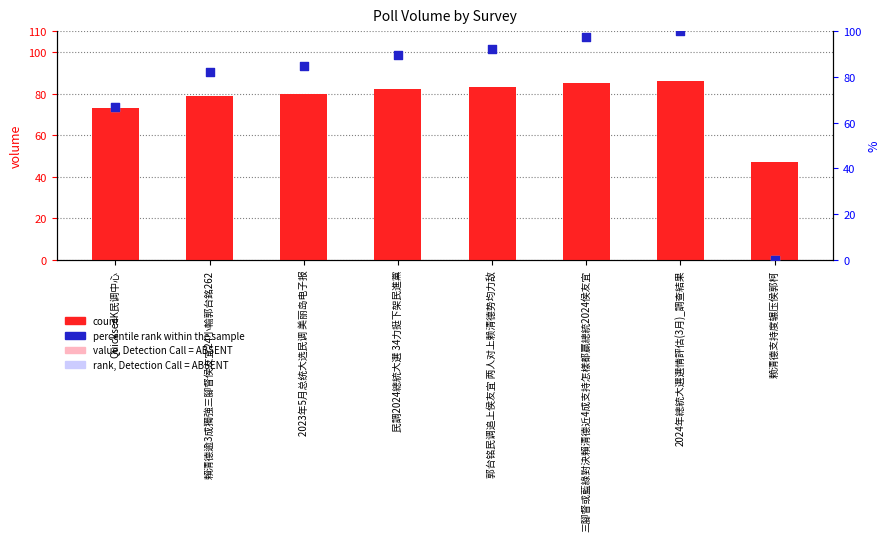

At how many categories does at least one series exceed 76?

6